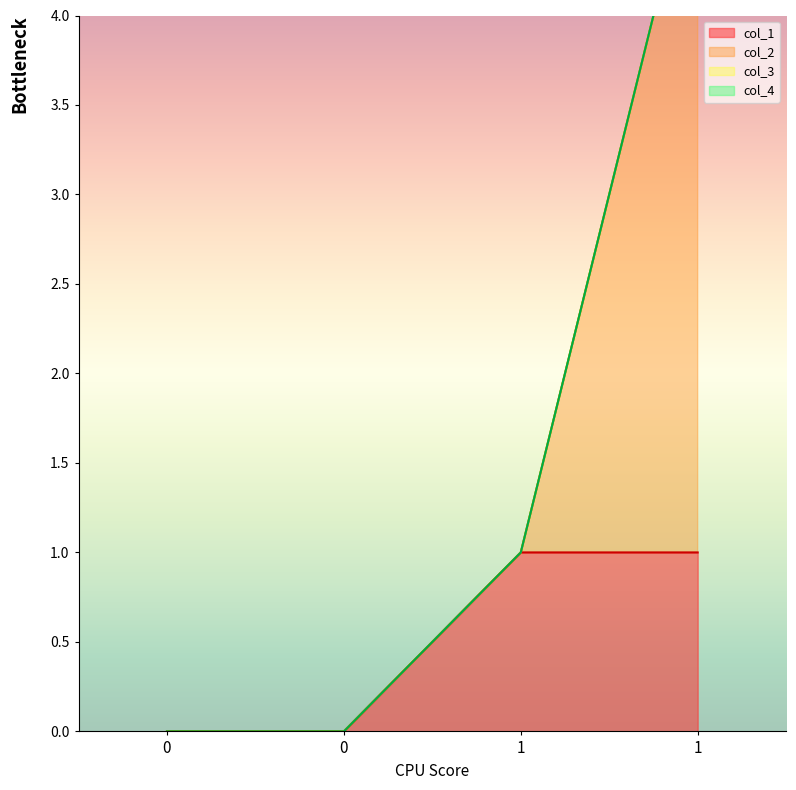

What is the value of the col_1 point at the 4th from the left?

1